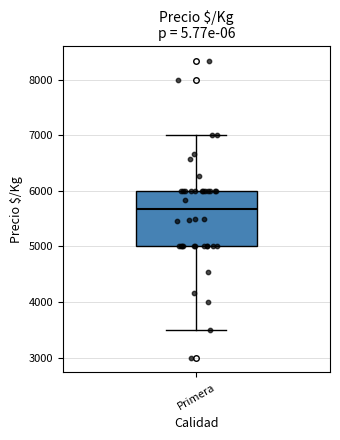

Transcribe this box plot: give where the median line is, the range the box spans, and where the two whiskers end, as read against the y-axis. The values are not printed on the chart, so give them approximately, as read against the axis.

median 5700, box 5000 to 6000, whiskers 3500 to 7000